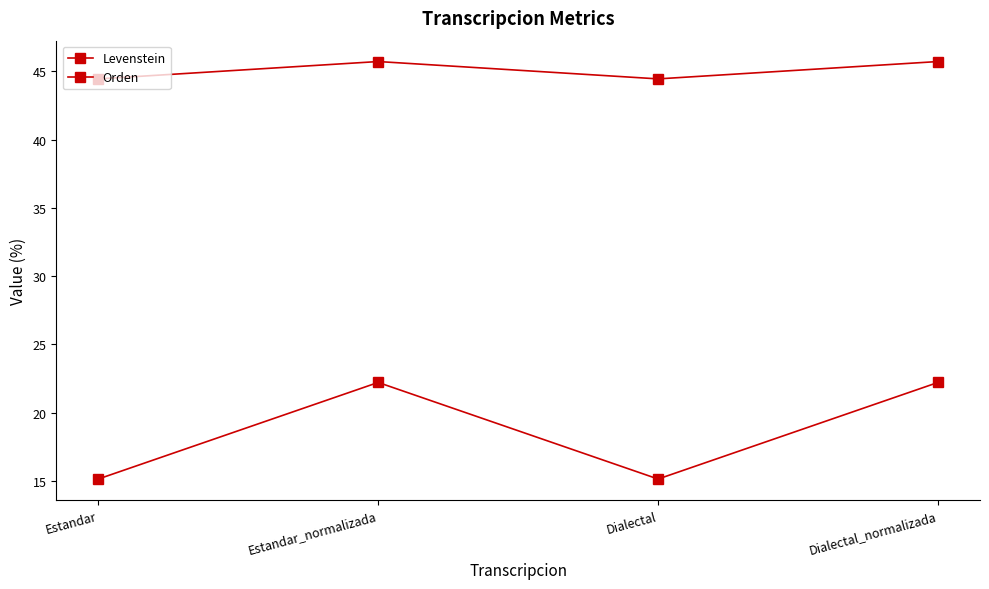

True or false: Levenstein and Orden cross at least once.

False